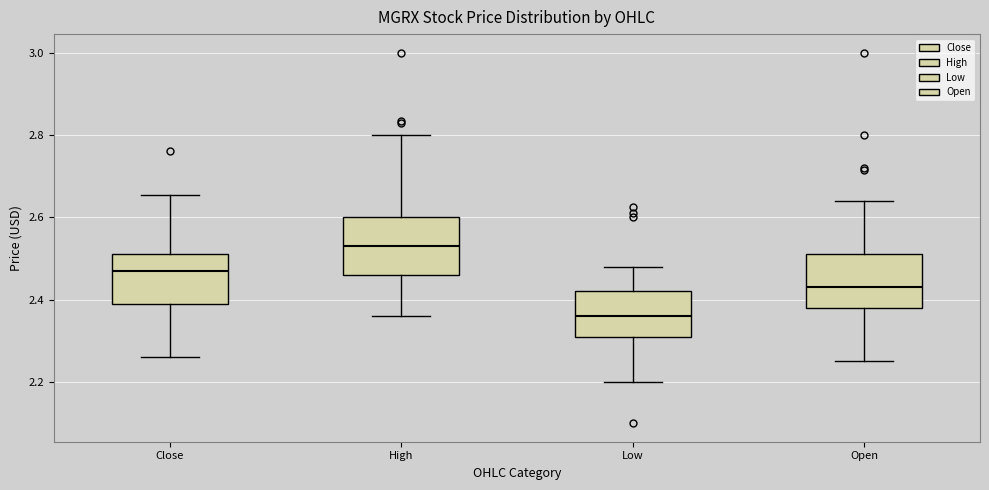

Which box has the lowest median line?

Low